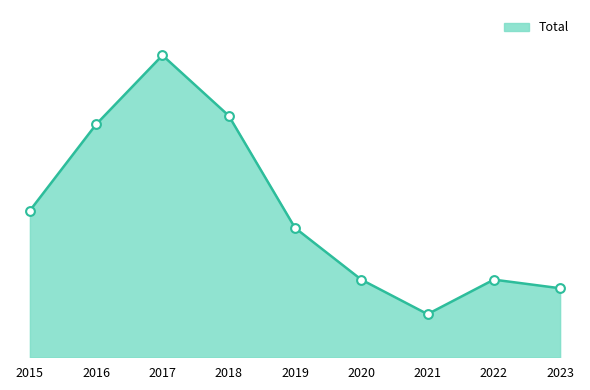

What is the ratio of the value at 2023 to the value at 2021?

1.6